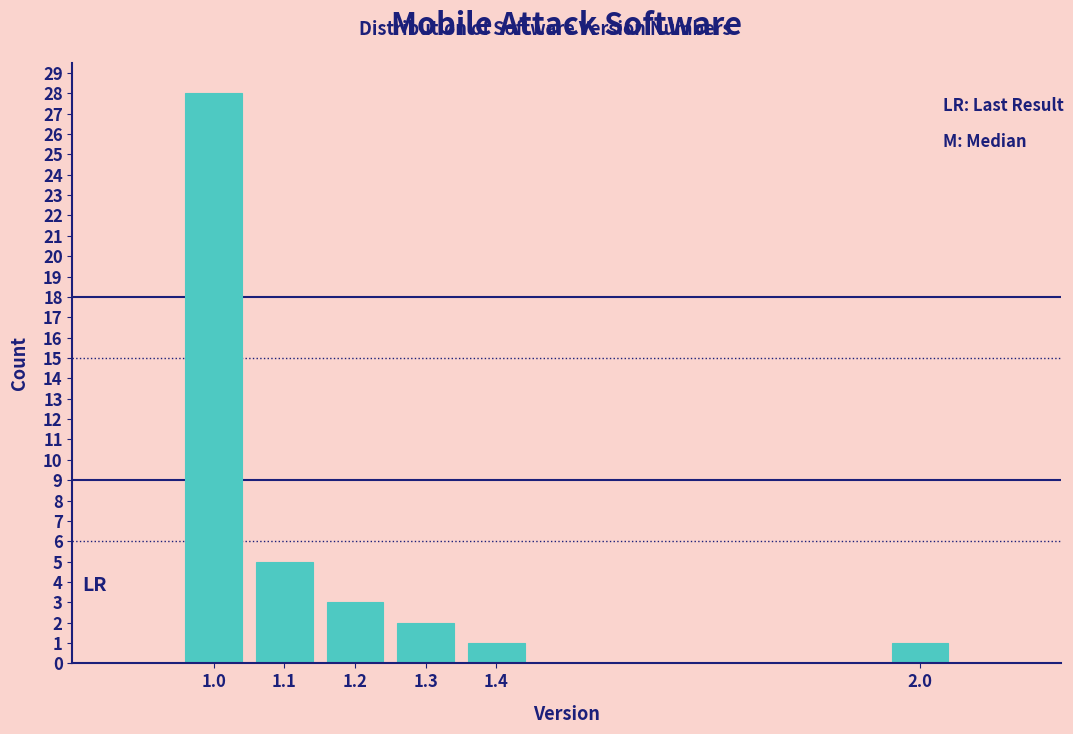

Reading left to right, transcribe all the data shown in this chart.

1.0=28	1.1=5	1.2=3	1.3=2	1.4=1	2.0=1